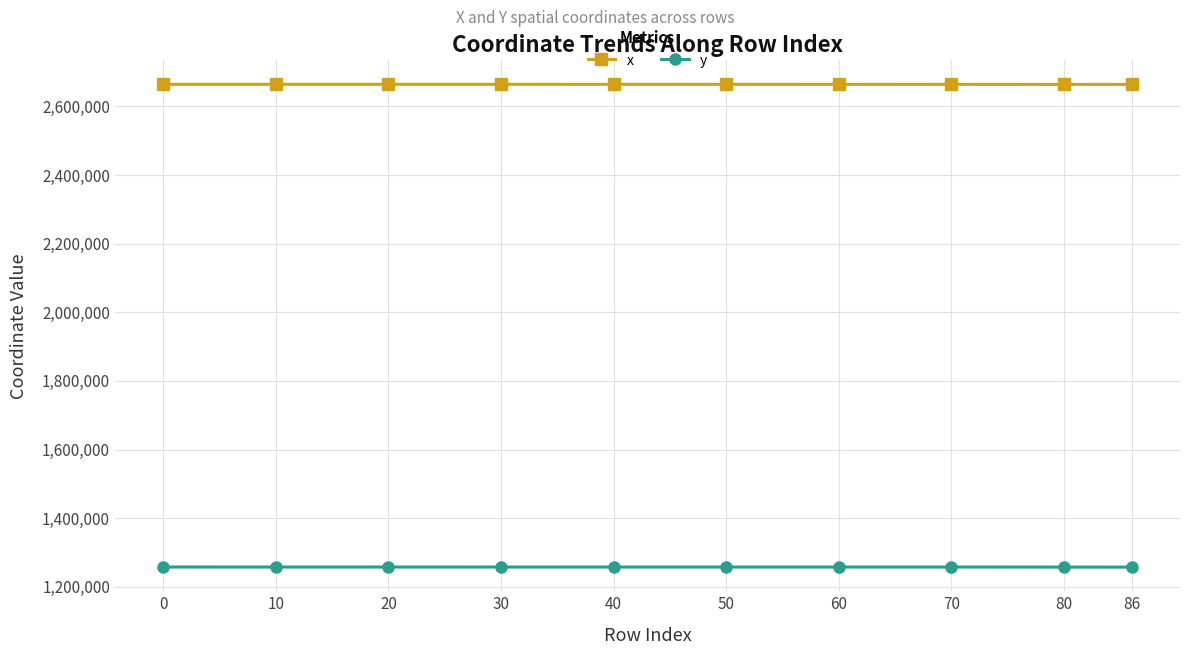

What is the minimum value shown in the chart?

1257269.8